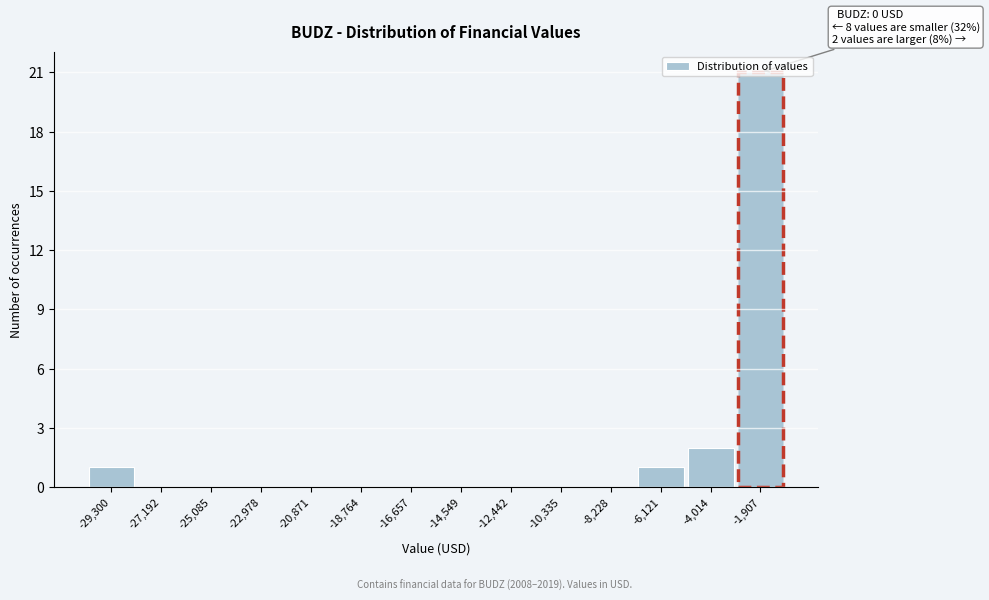

What is the sum of the values at -27,192 and -1,907?

21